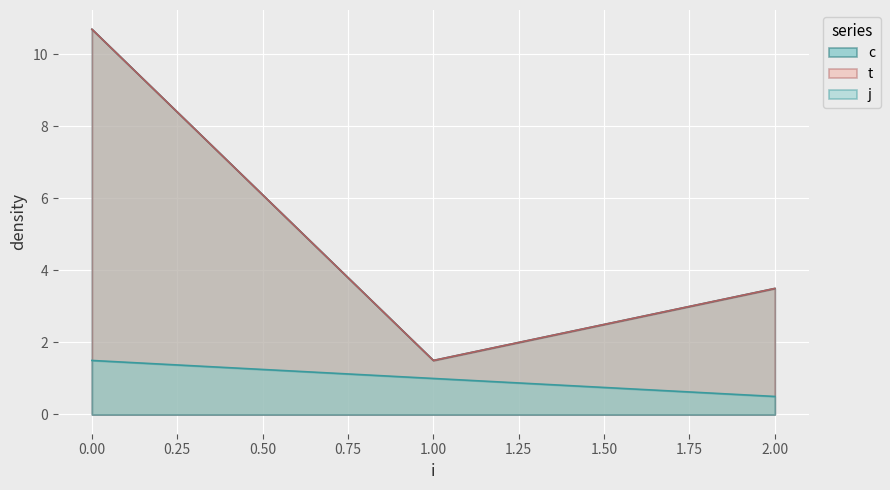

Rank the series at 1 from lowest to highest value.

j, c, t